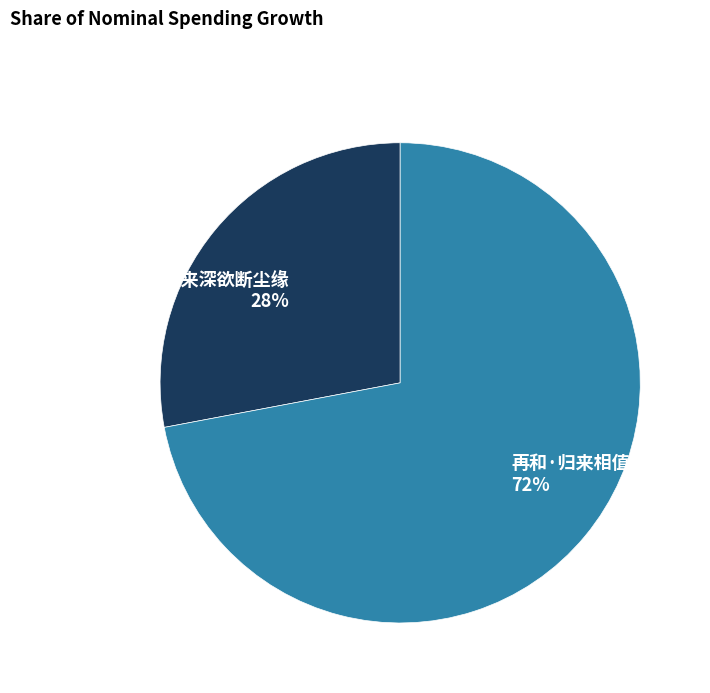

True or false: 再和·归来深欲断尘缘 accounts for 28% of the total.

True